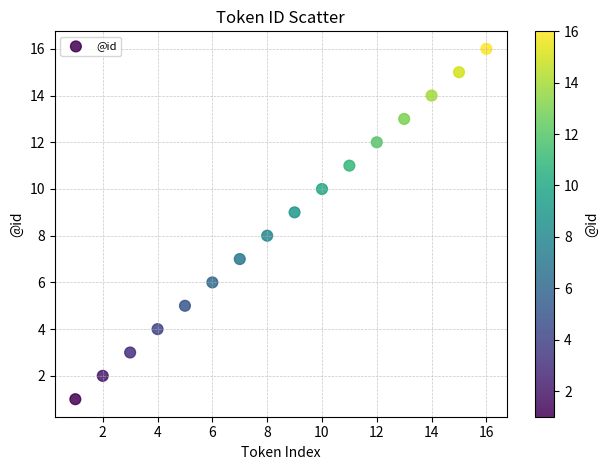

What is the range of X values (max minus min)?

15